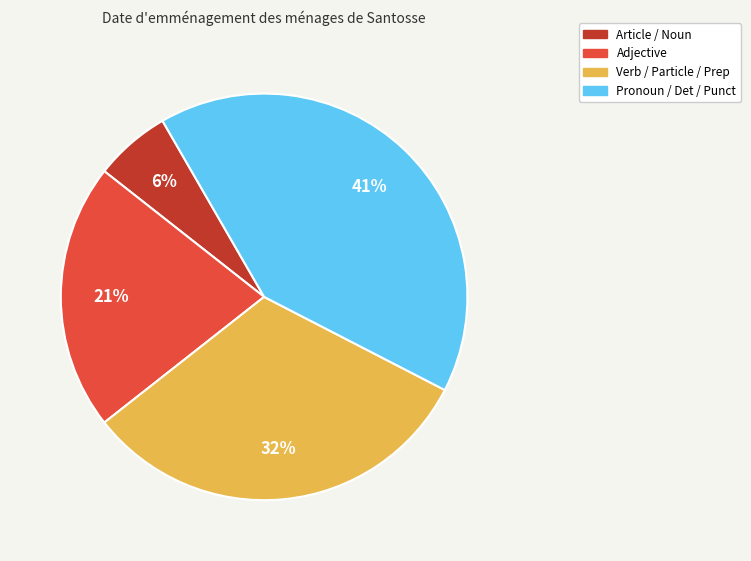

To the nearest percent, what is the difference between the largest and smallest slice percentages?

35%